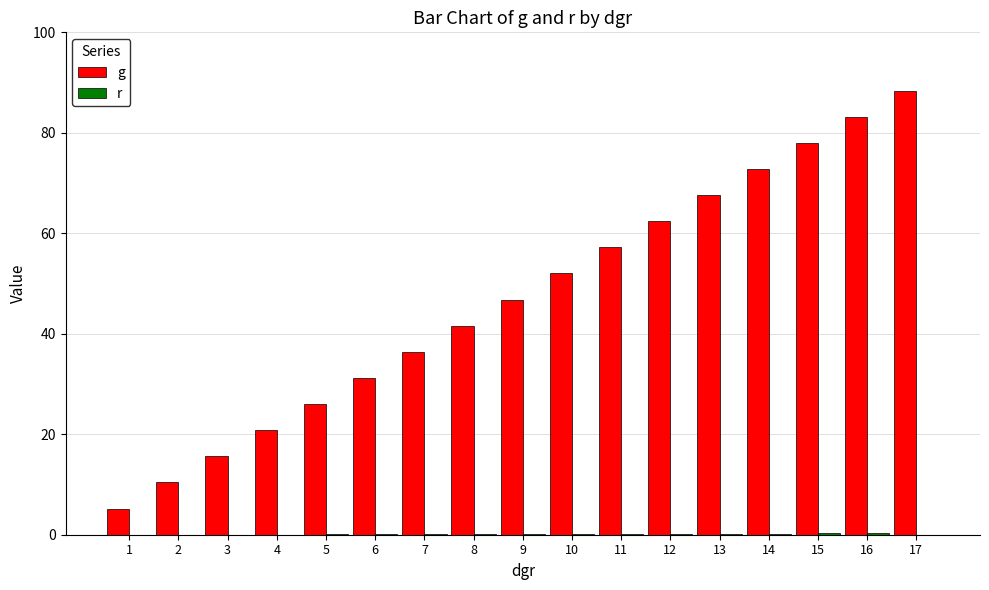

What is the difference between the maximum and minimum values in the r series?

0.3